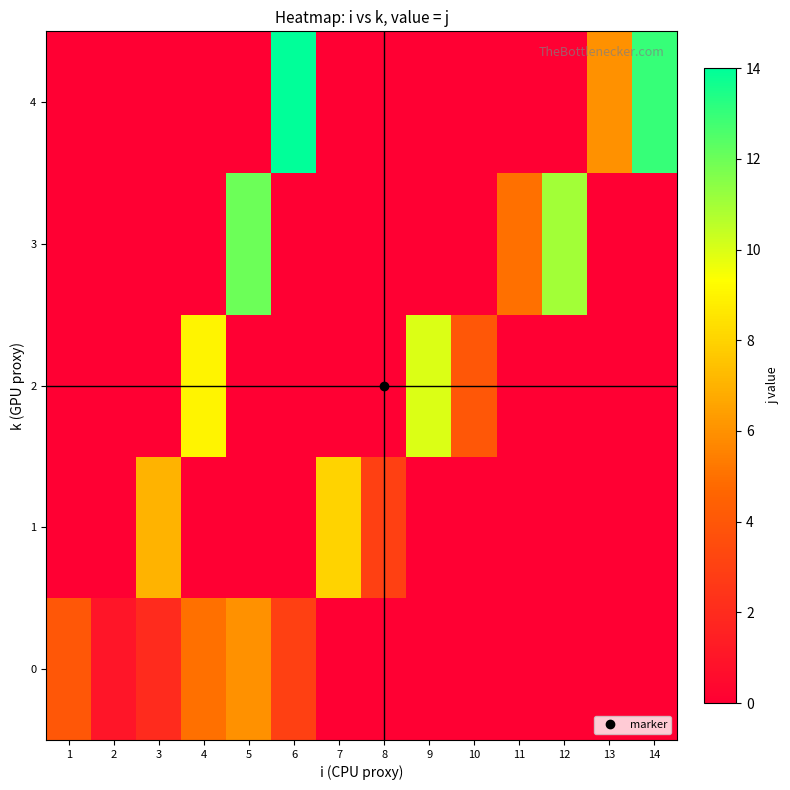

How many categories are shown in the chart?

14